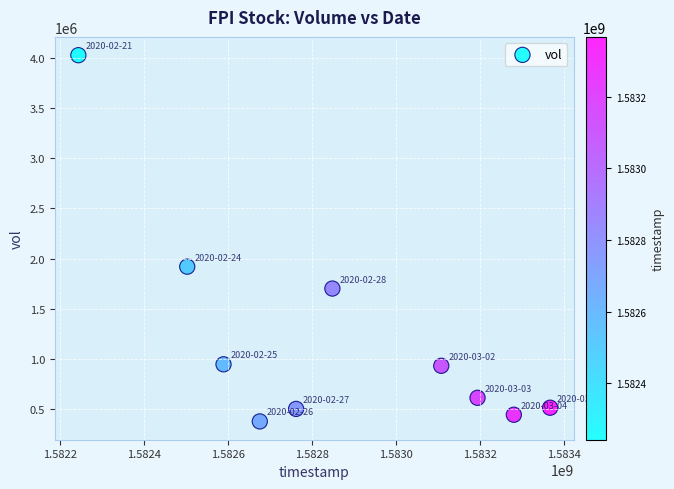

What Y value in the scatter plot is closest to 2201350?

1919000